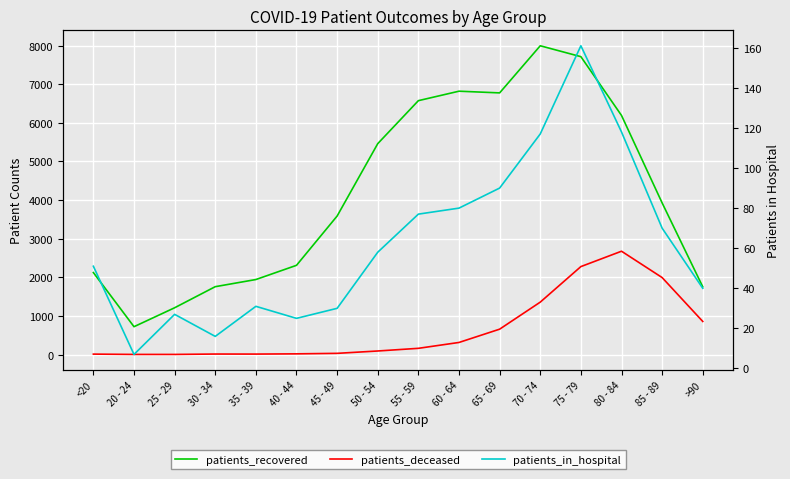

The patients_recovered series shows 5302 at 75 - 79. True or false?

False